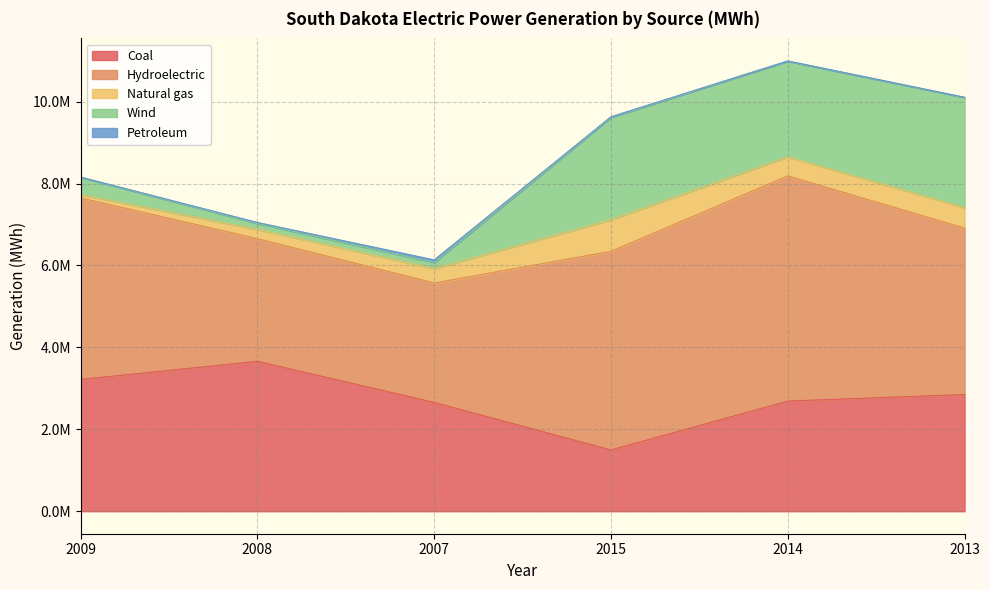

Between 2014 and 2013, which is larger?

2013